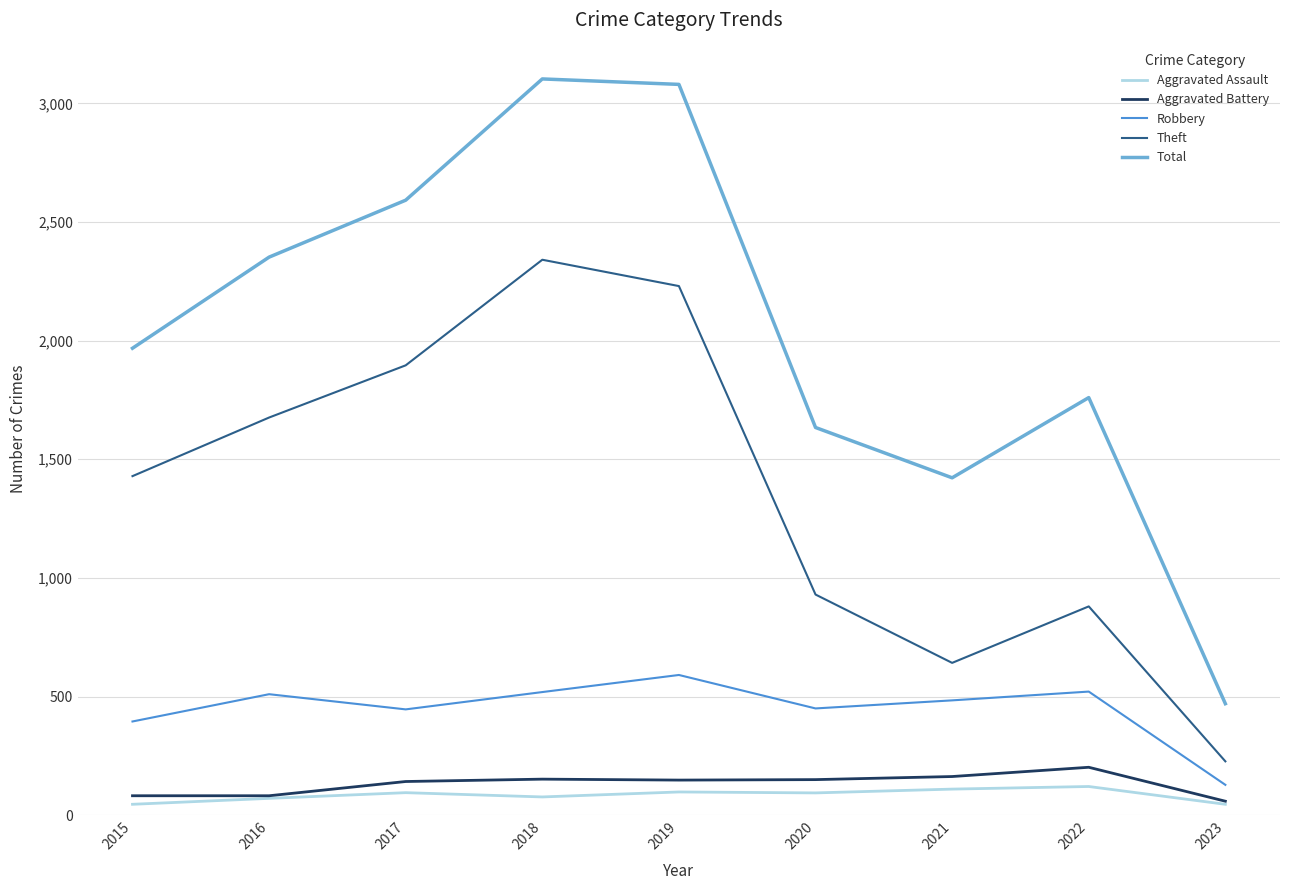

True or false: Total and Aggravated Assault cross at least once.

False